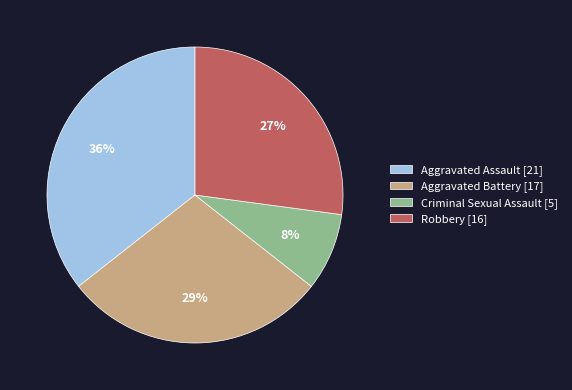

True or false: Robbery accounts for 27% of the total.

True